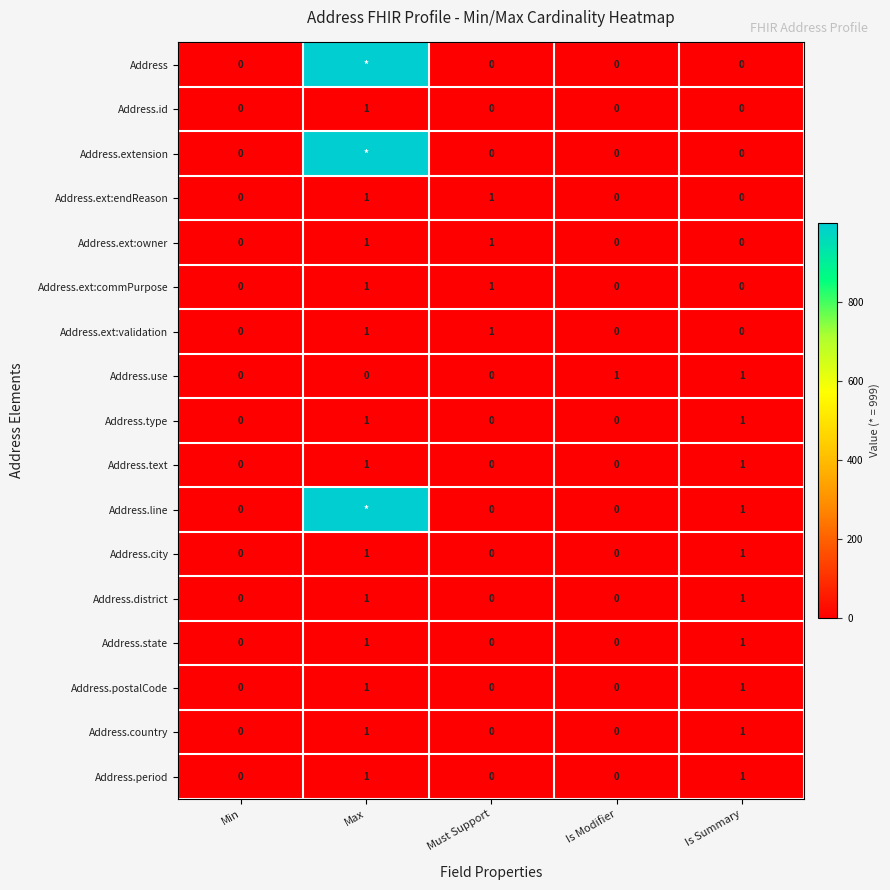

The value of Address.text at Must Support is 1. True or false?

False